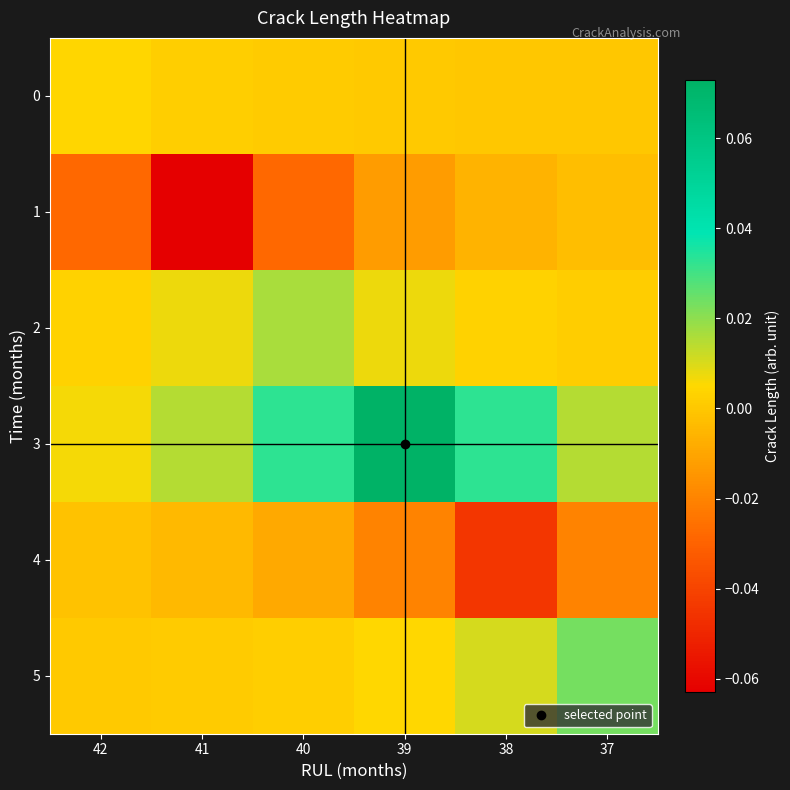

List the series in order of their peak value, lowest first.

1, 4, 0, 2, 5, 3